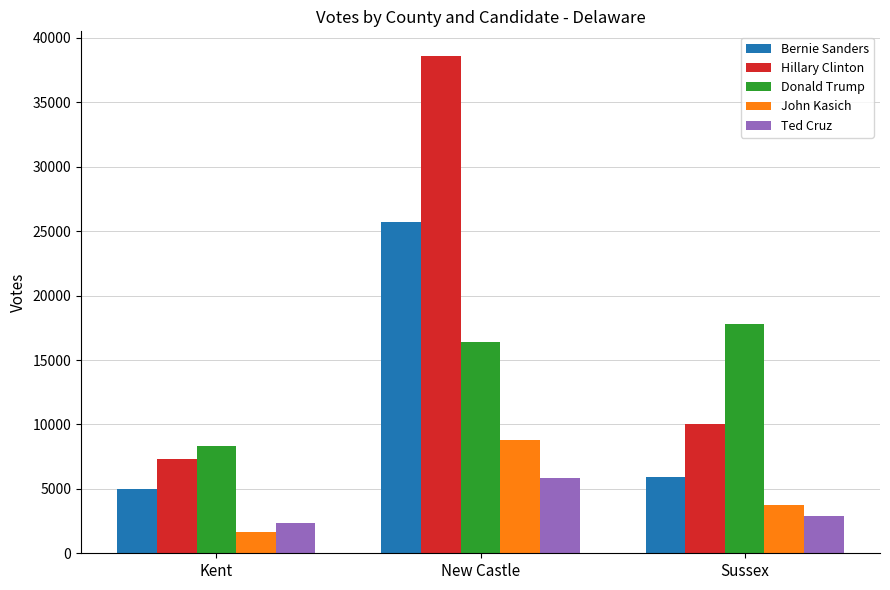

Is the value of Bernie Sanders at Kent greater than the value of Donald Trump at Sussex?

No